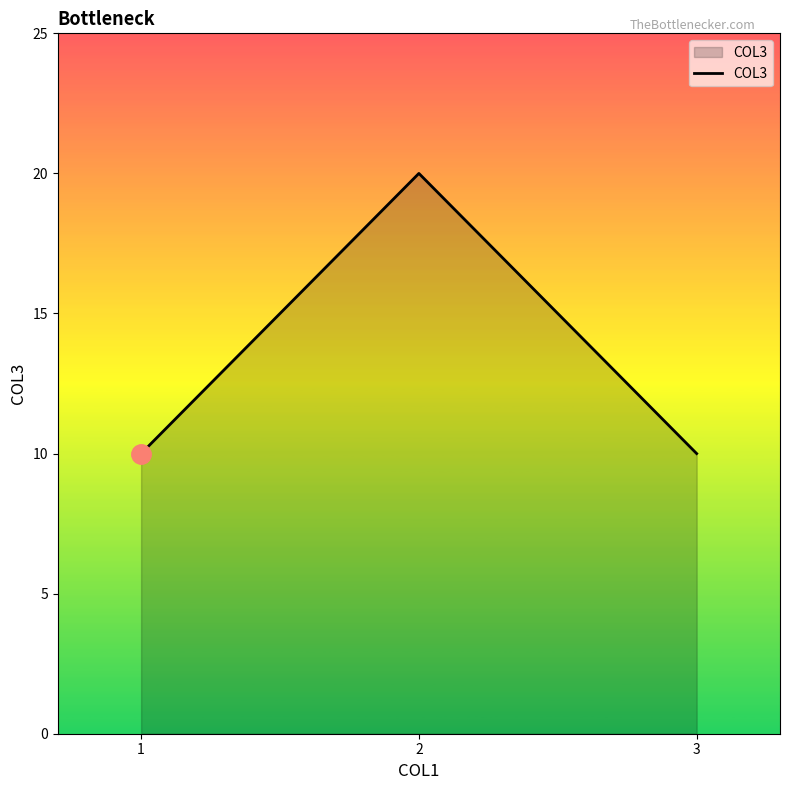

Reading left to right, transcribe all the data shown in this chart.

10	20	10